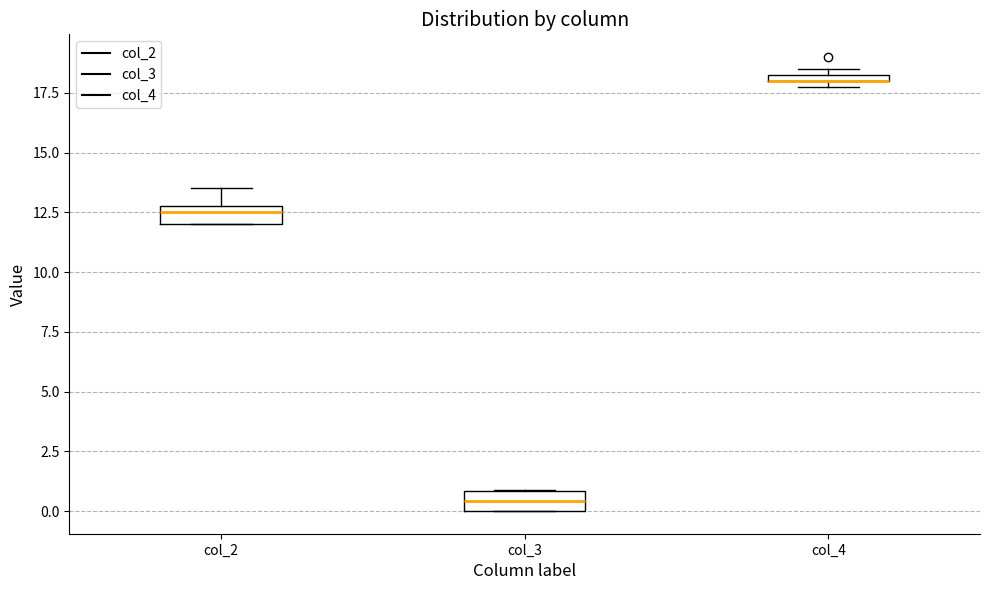

Where is the lower edge of the box for col_2 on the y-axis? The values are not printed on the chart, so give them approximately, as read against the axis.

12.0